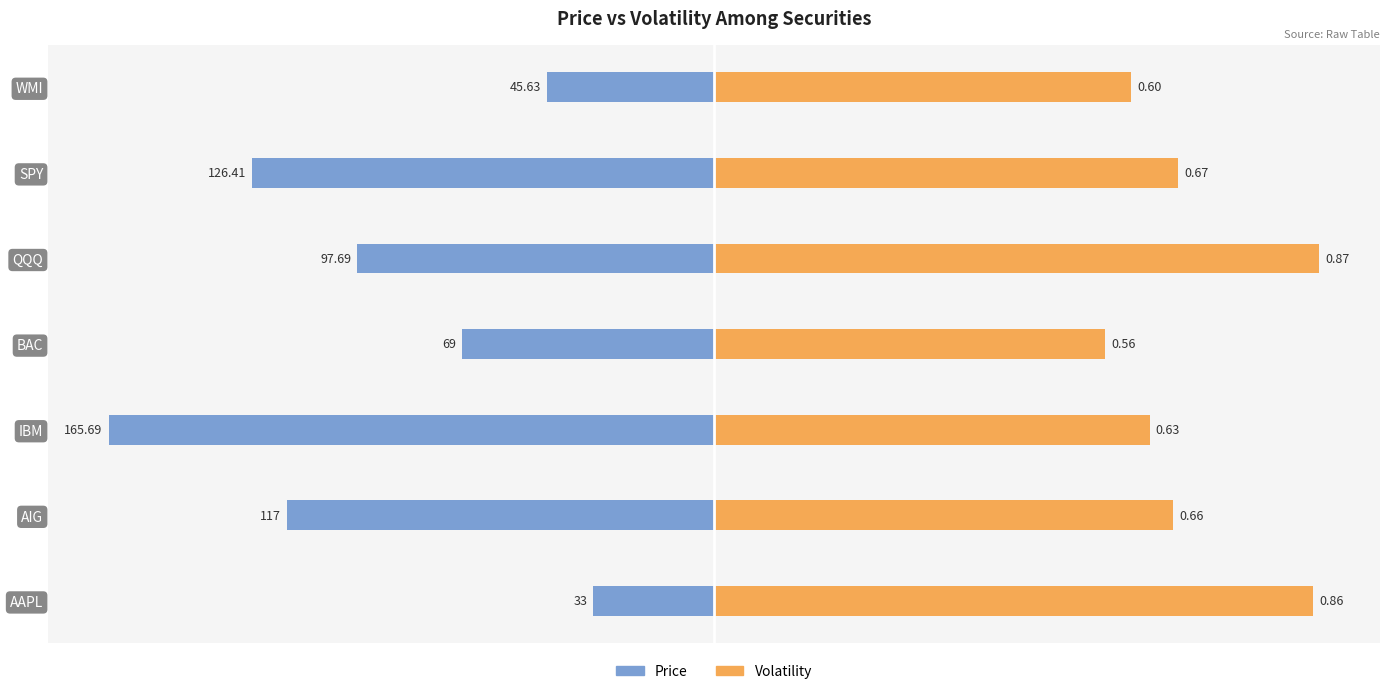

How many groups of bars are there?

7